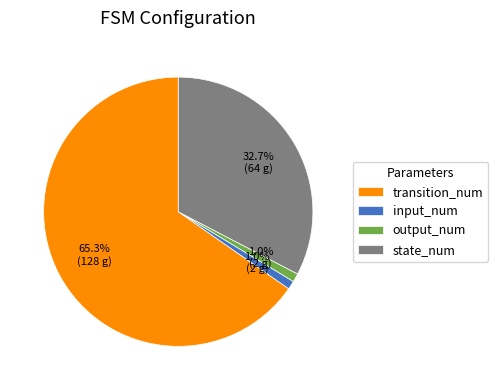

How many slices are in this pie chart?

4